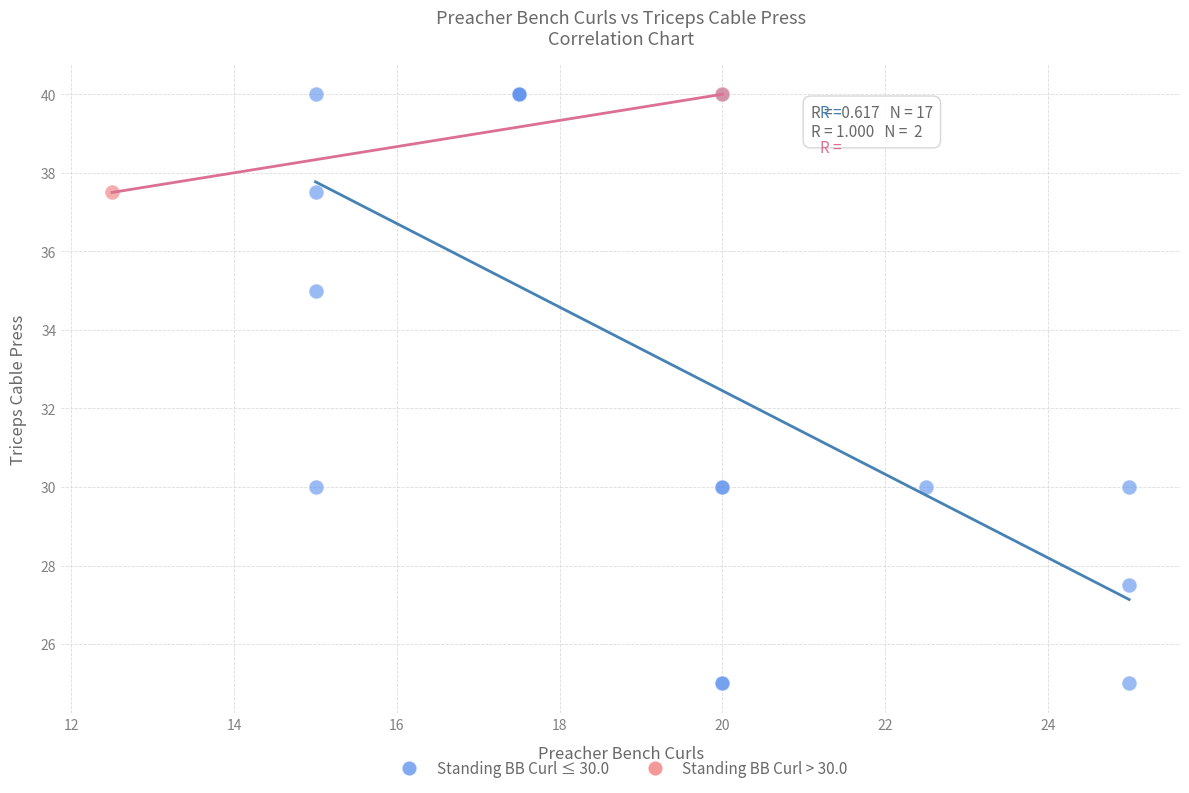

What are all the series names shown in the legend?

Standing BB Curl ≤ 30.0, Standing BB Curl > 30.0